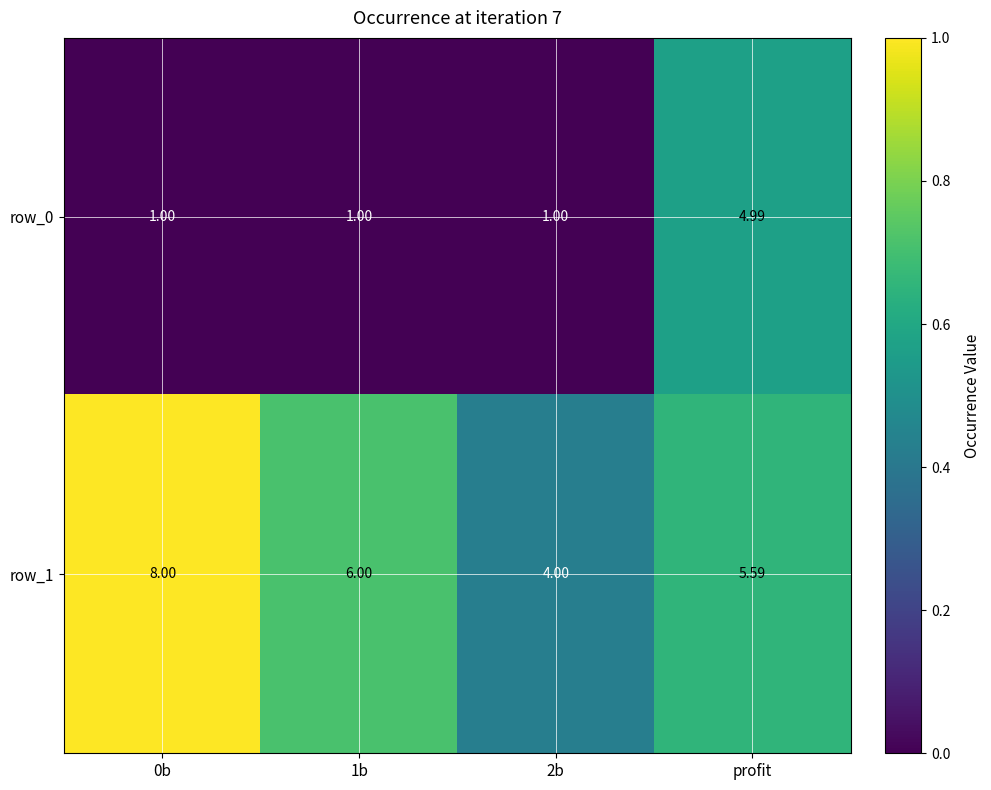

At which label does row_0 reach its peak?

profit